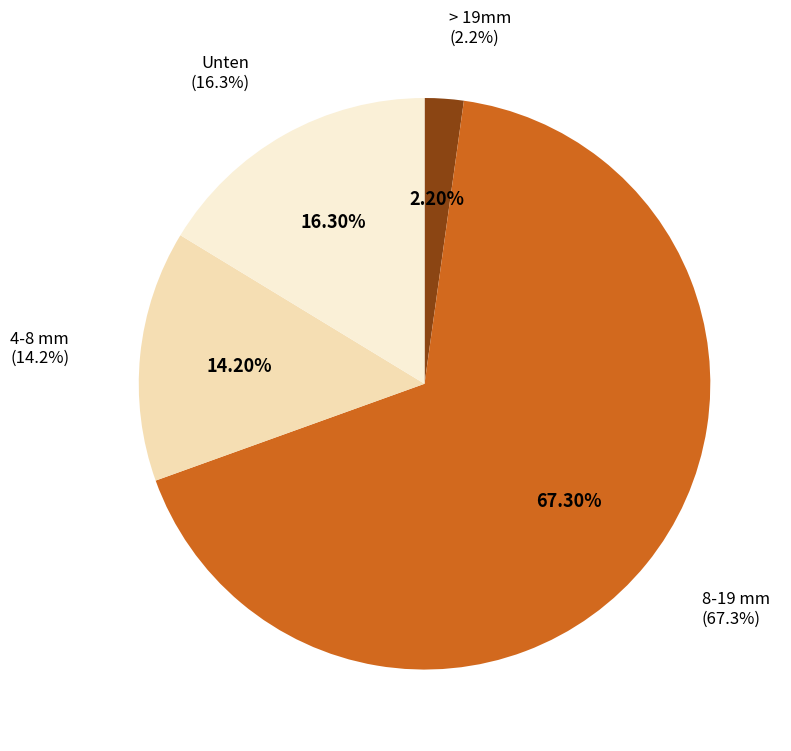

What is the largest slice in the pie chart?

8-19 mm